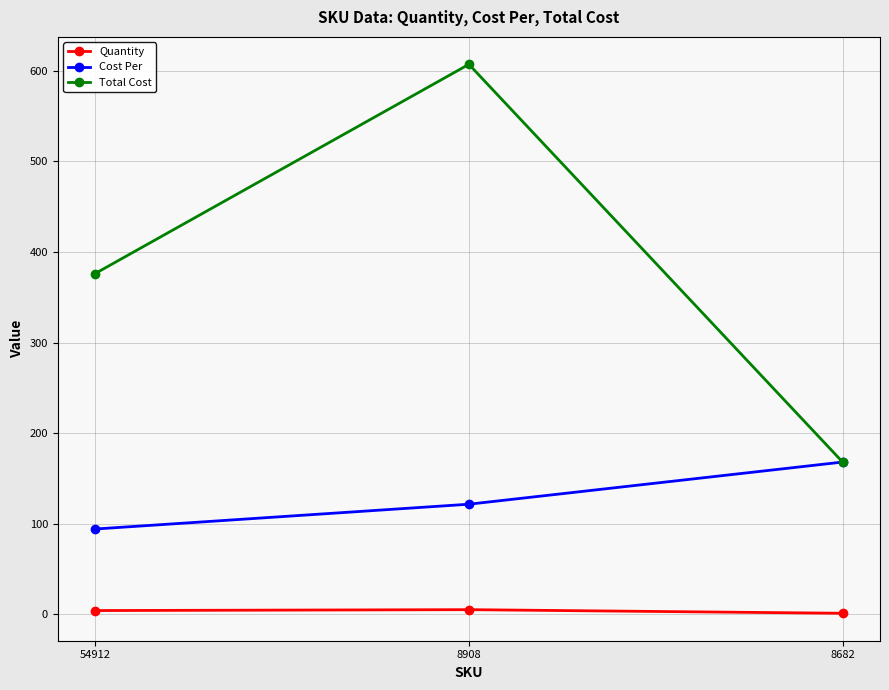

True or false: Cost Per has a value of 168.0 at 8682.

True